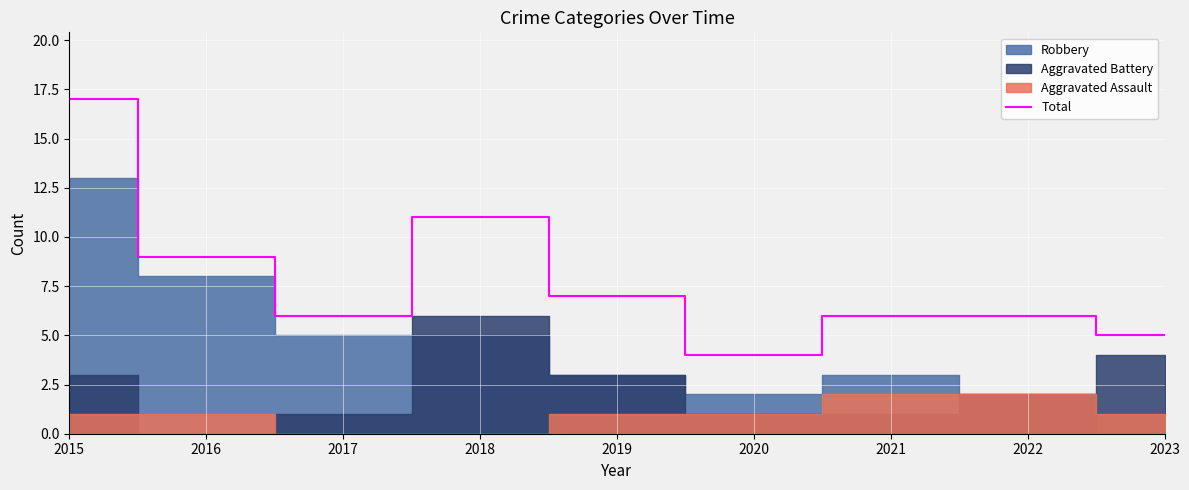

Which category has the lowest value in the Total series?

2020